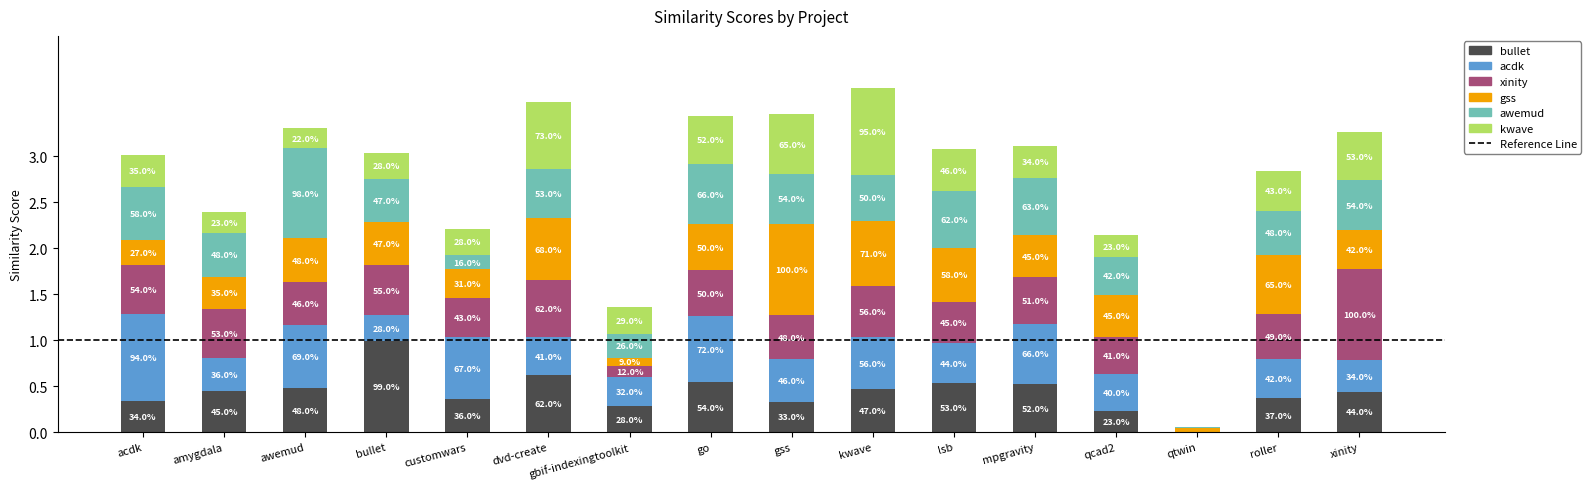

Does the chart contain stacked bars?

Yes